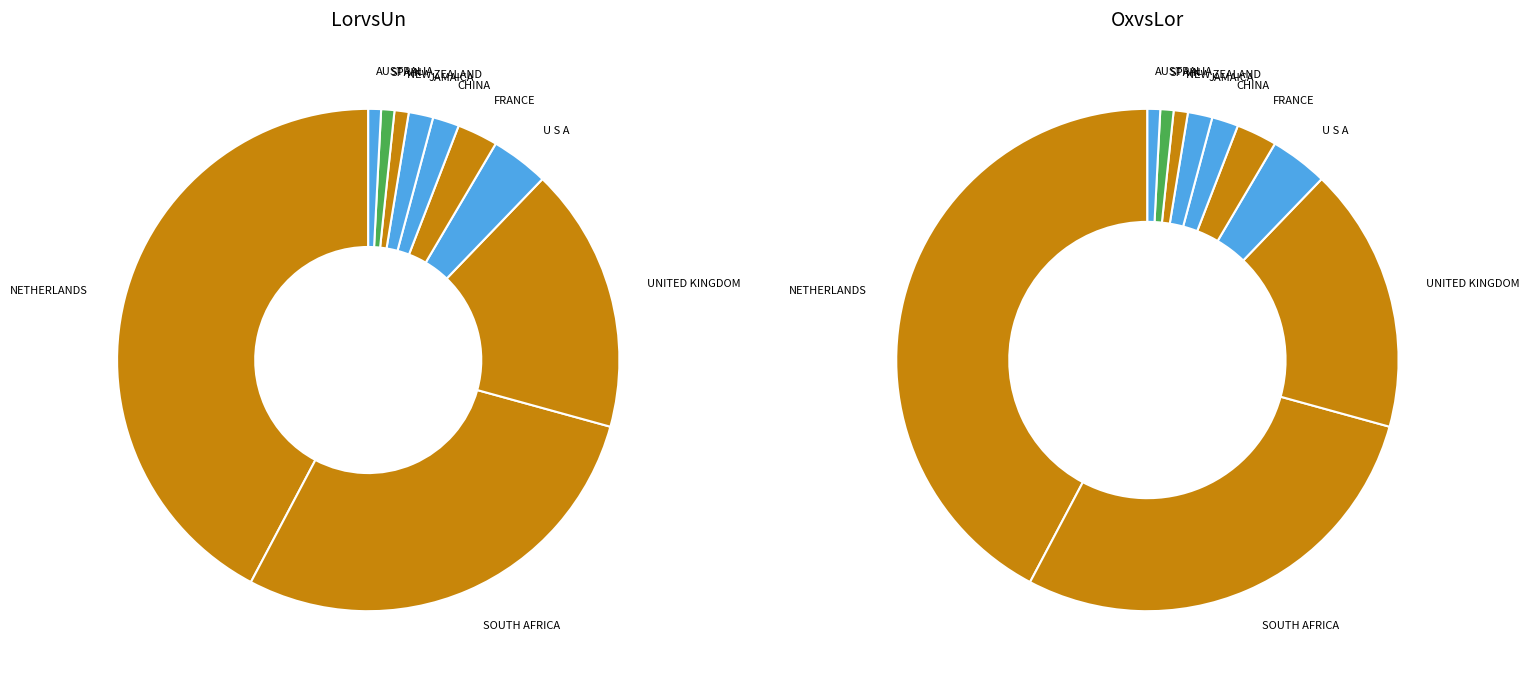

Which category has the smallest portion of the pie?

AUSTRALIA